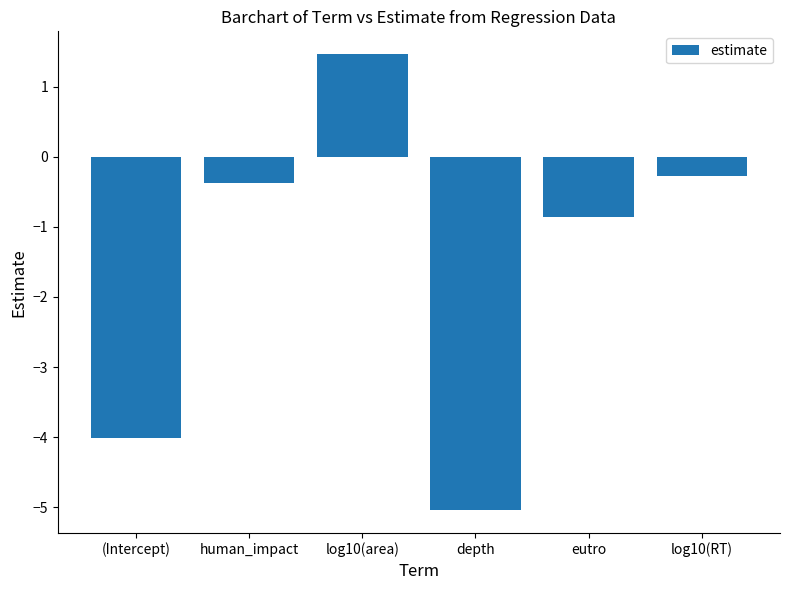

Reading left to right, extract all data points from this chart.

-4.0	-0.4	1.5	-5.0	-0.9	-0.3